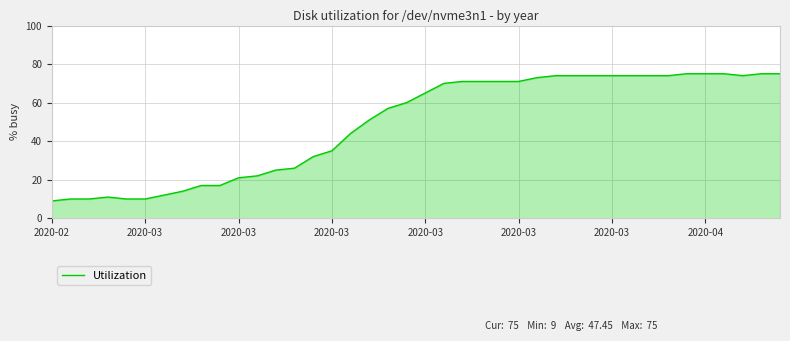

What is the minimum value shown in the chart?

9